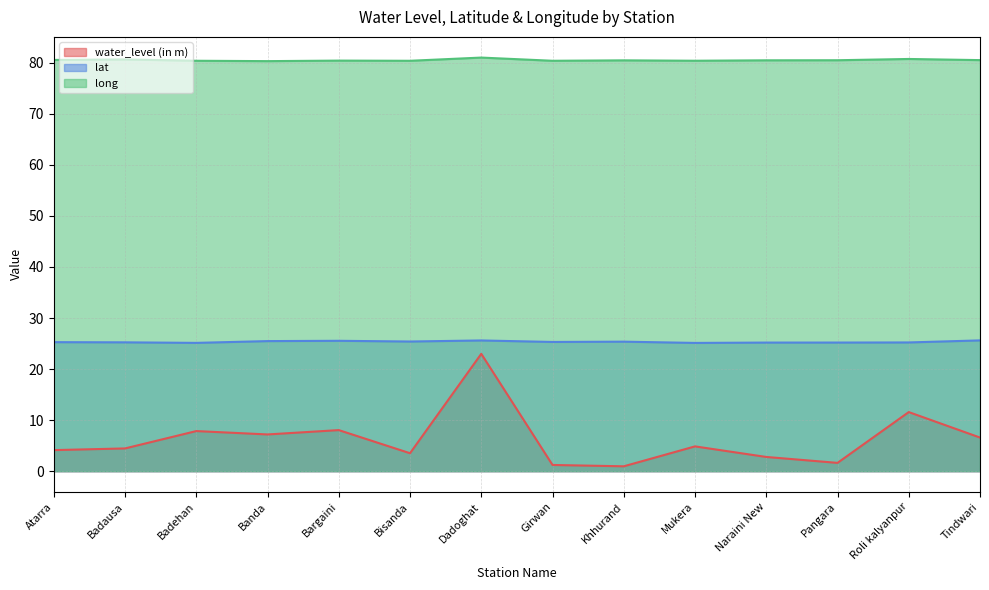

How many distinct data groups are displayed?

3